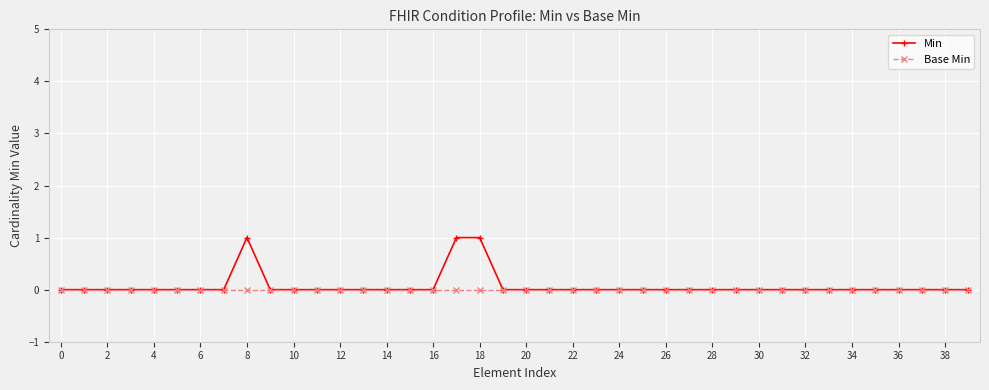

List the series in order of their overall mean, lowest first.

Base Min, Min